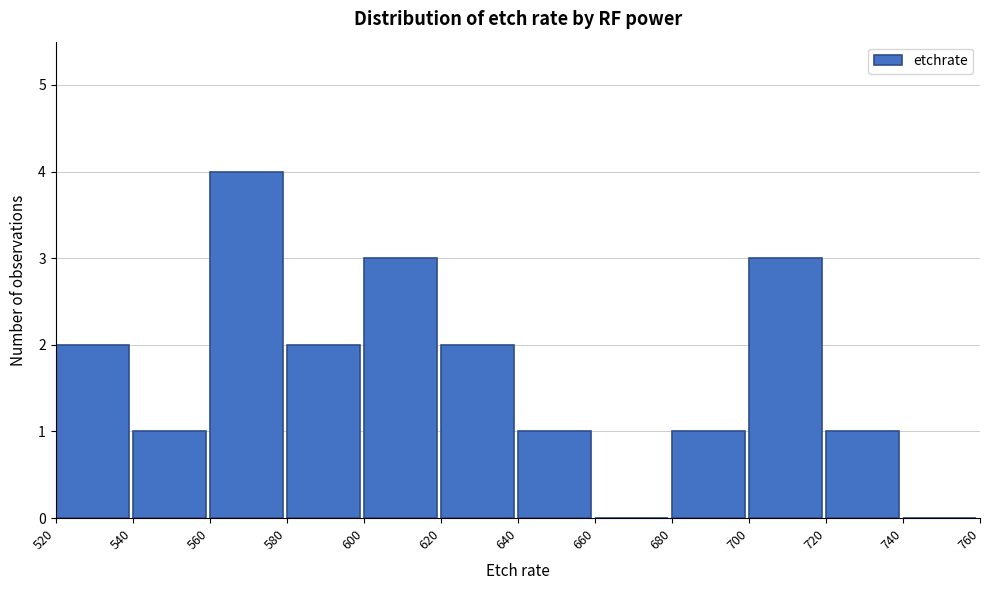

Reading left to right, what are all the values shown in this chart?

520=2	540=1	560=4	580=2	600=3	620=2	640=1	660=0	680=1	700=3	720=1	740=0